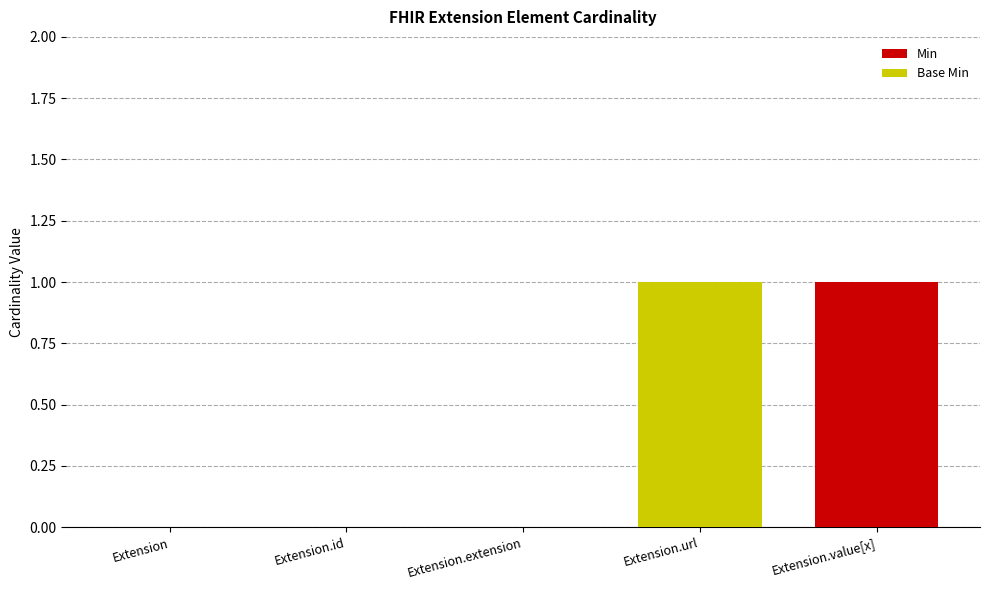

Does the chart contain any negative values?

No